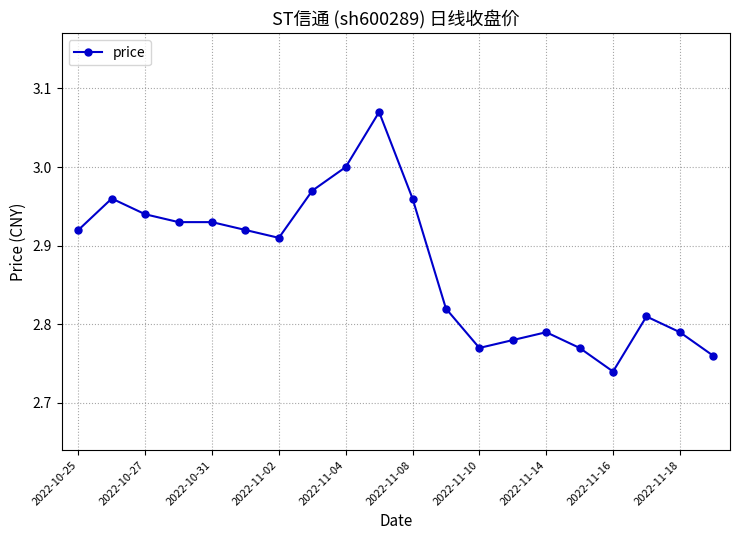

What is the difference between the maximum and minimum values?

0.3